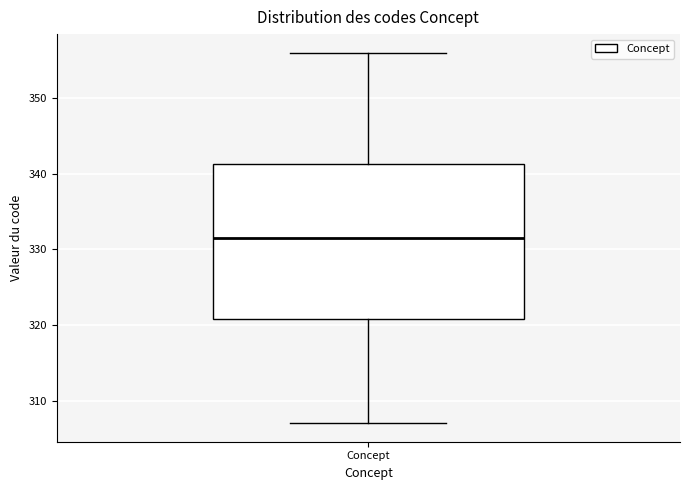

Read this box plot against the y-axis: the position of the median line, the range covered by the box, and the ends of both whiskers. The values are not printed on the chart, so give them approximately, as read against the axis.

median 332, box 321 to 341, whiskers 307 to 356